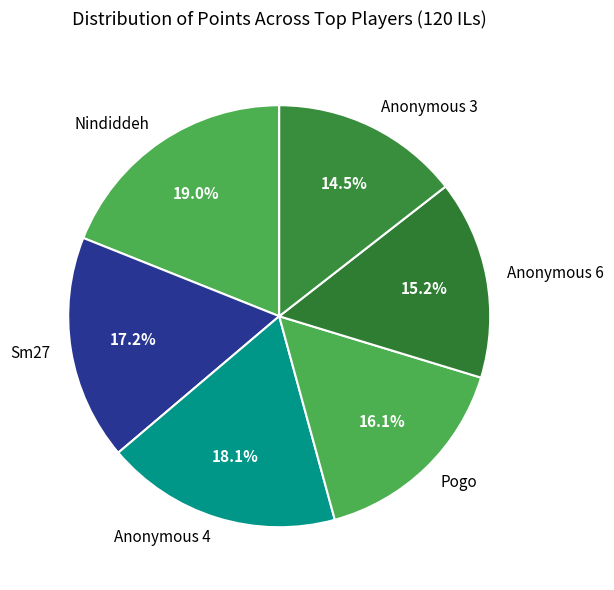

How much of the chart is everything except Anonymous 6?

84.8%